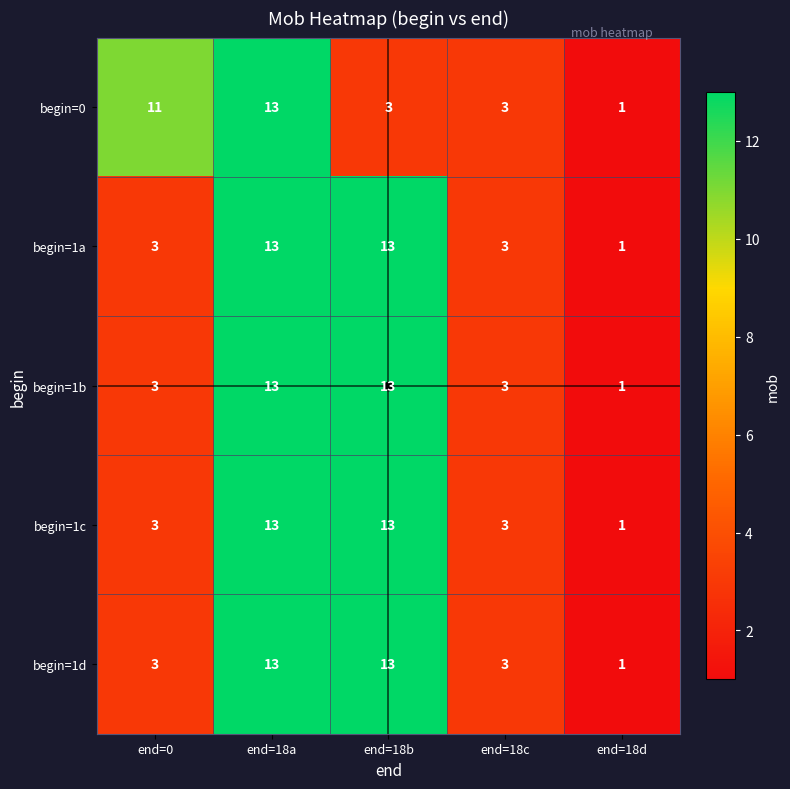

Read the begin=1a value at end=18b.

13